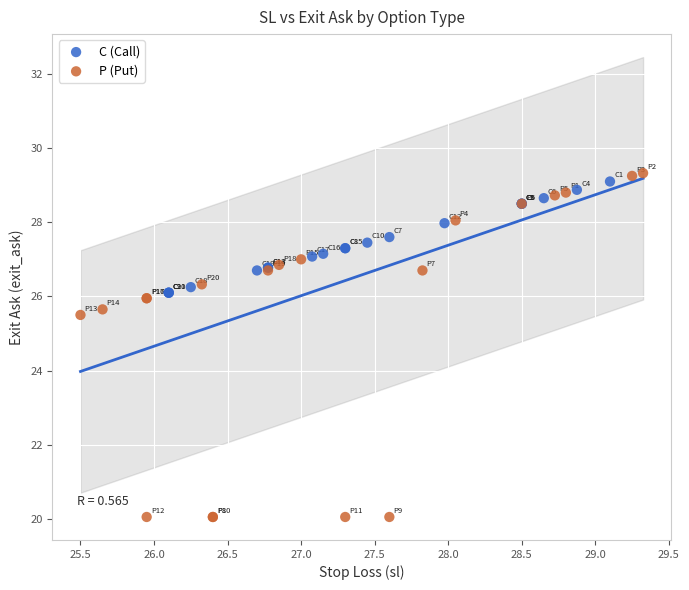

Which series reaches the minimum Y coordinate?

P (Put)